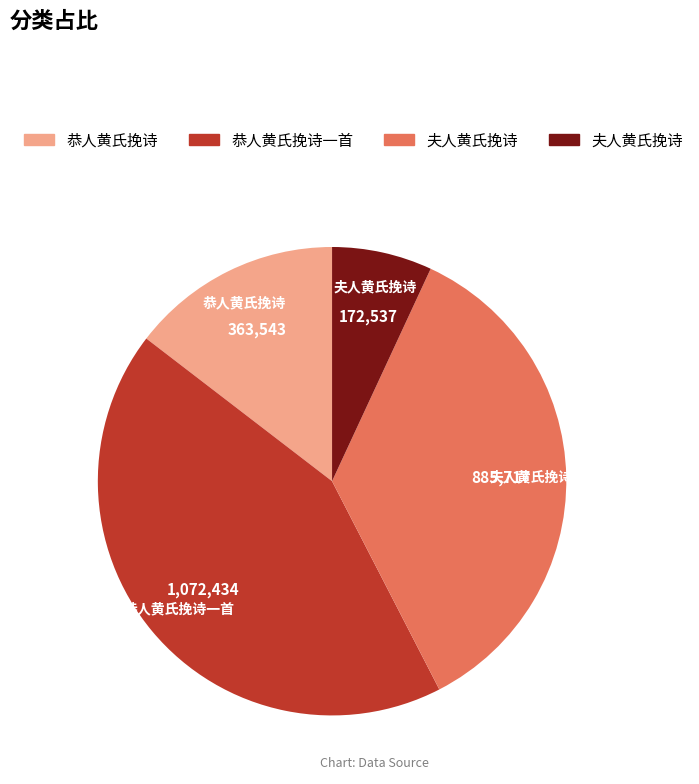

How many slices are in this pie chart?

4